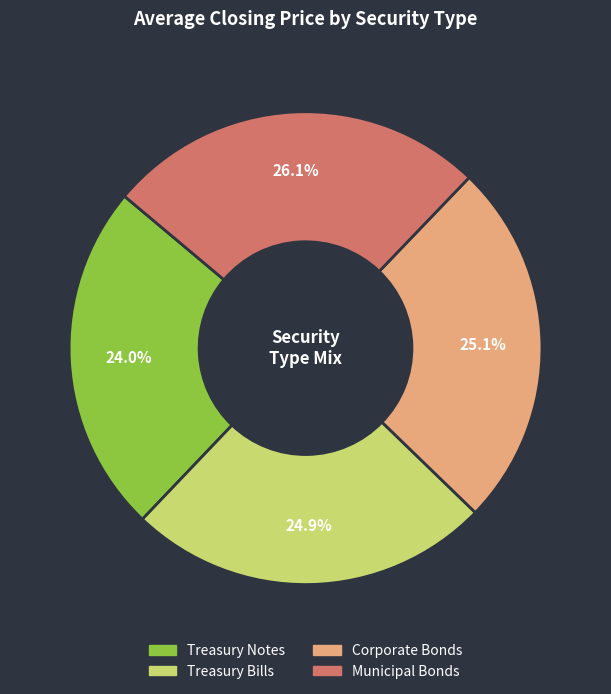

Is there any slice that represents more than half of the pie?

No